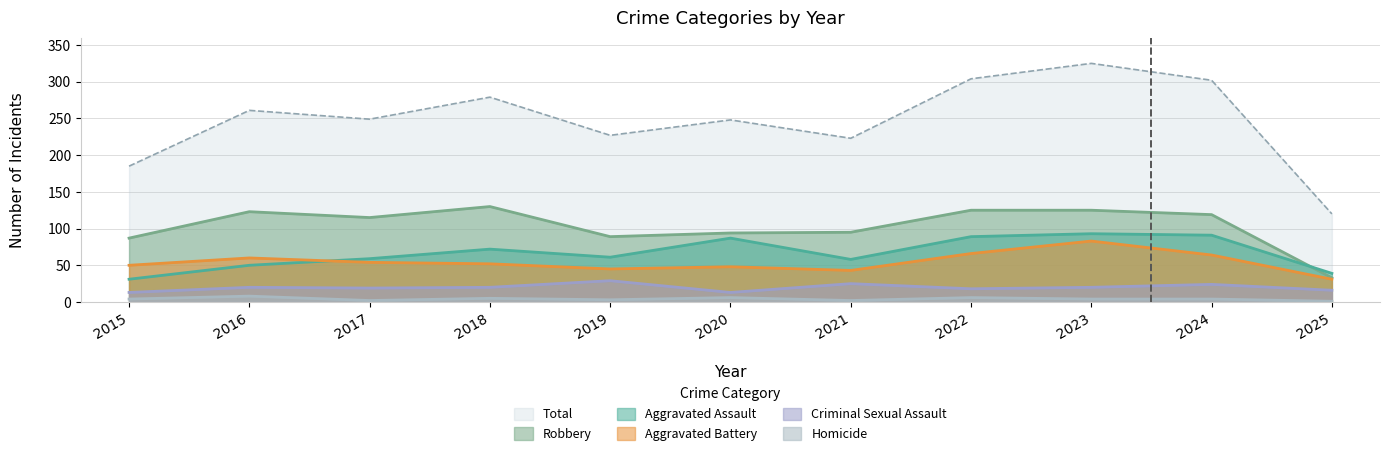

What is the difference between the Aggravated Battery values at 2021 and 2017?

11